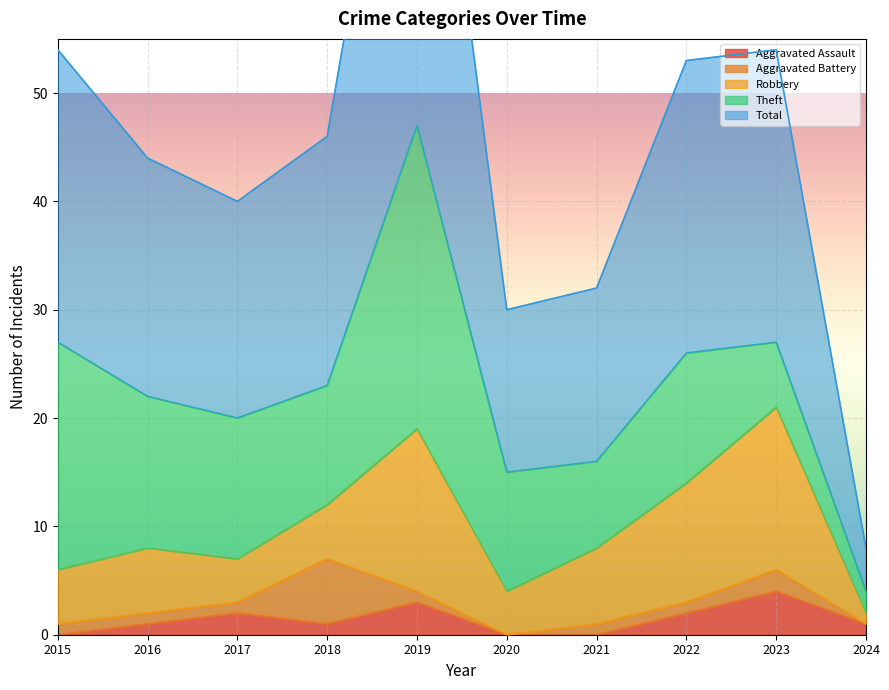

At which category does Aggravated Battery reach its first local peak?

2018